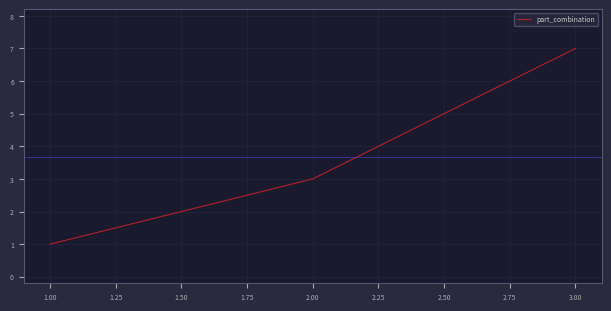

At which label is the value closest to 4?

2.00